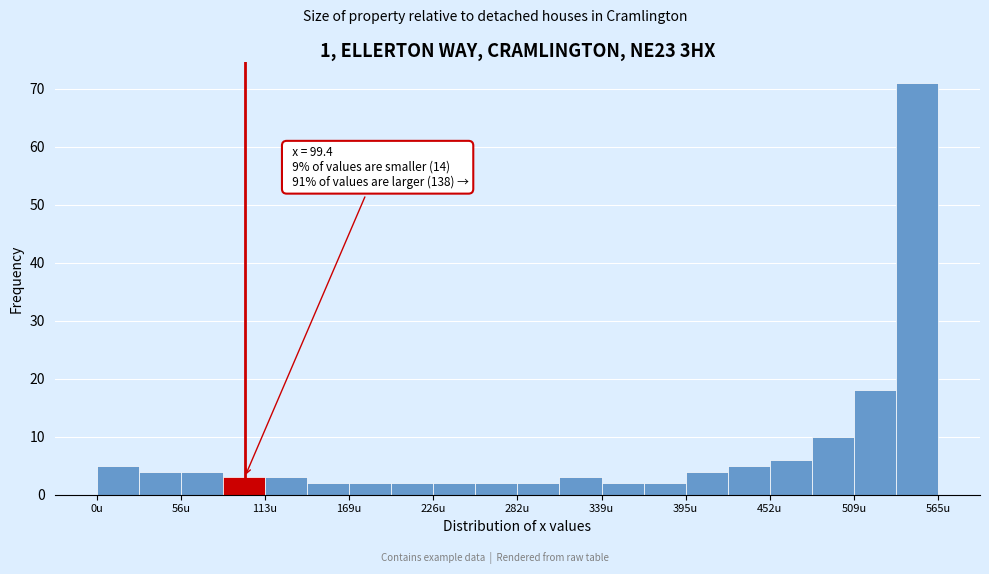

Around what value on the x-axis is the tallest bar? Give the approximate position of its centre, as read against the axis.

550